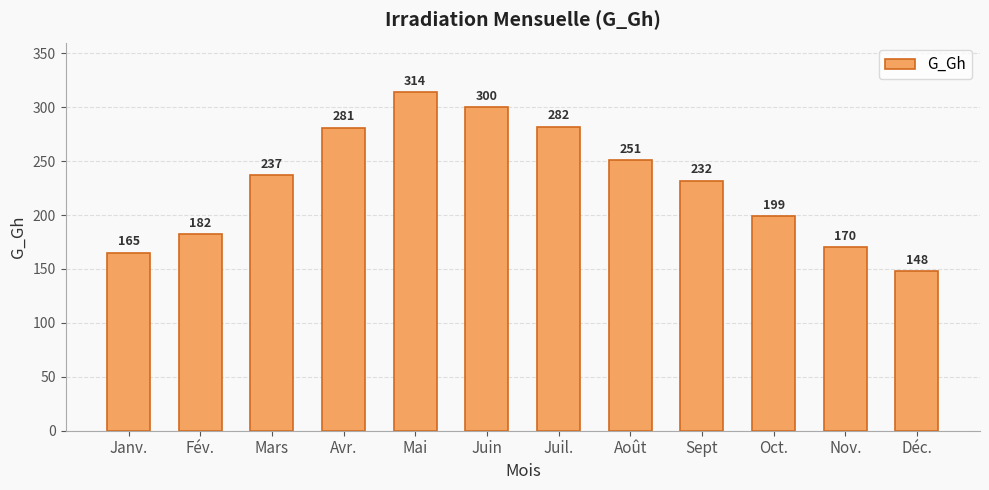

What is the sum of the values at Avr. and Juin?

581